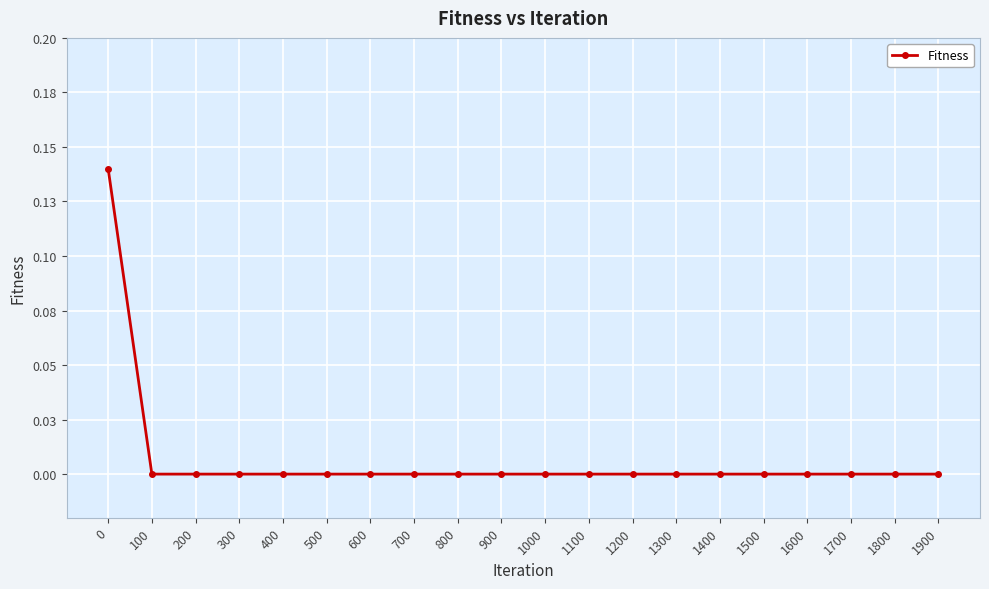

Rank the categories by value from lowest to highest.

100, 200, 300, 400, 500, 600, 700, 800, 900, 1000, 1100, 1200, 1300, 1400, 1500, 1600, 1700, 1800, 1900, 0